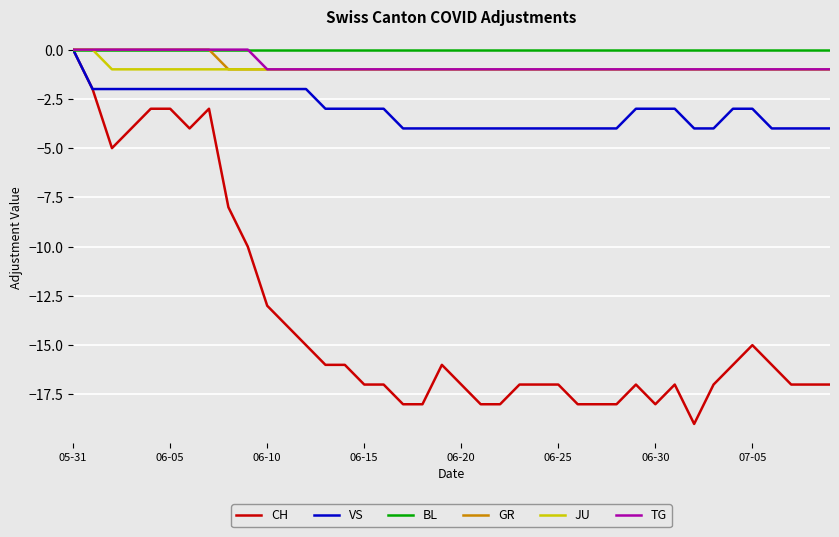

Which series has the largest range (max minus min)?

CH